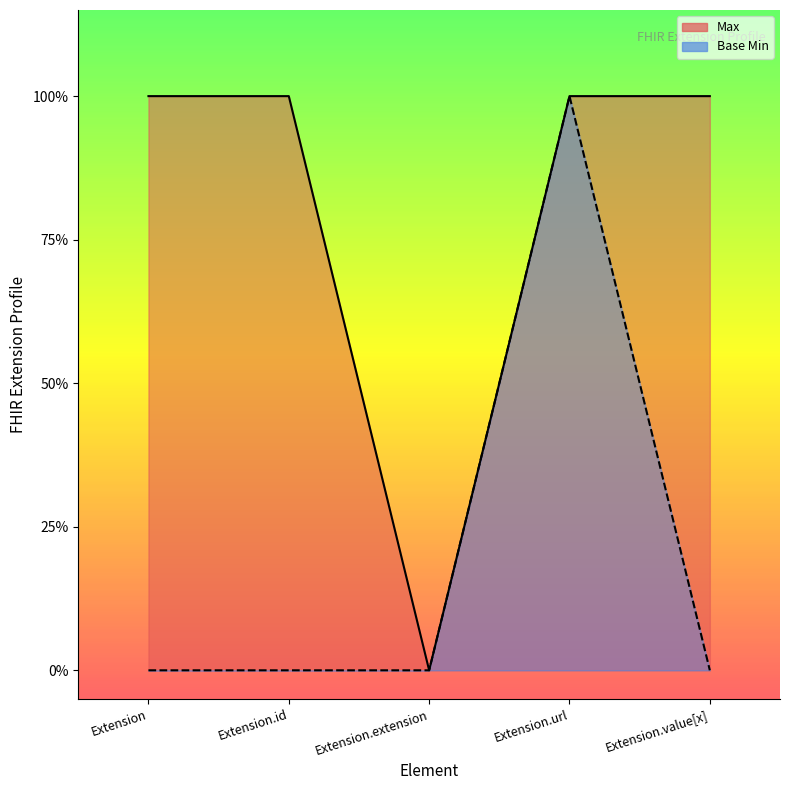

What is the difference between the maximum and minimum values in the Max series?

1